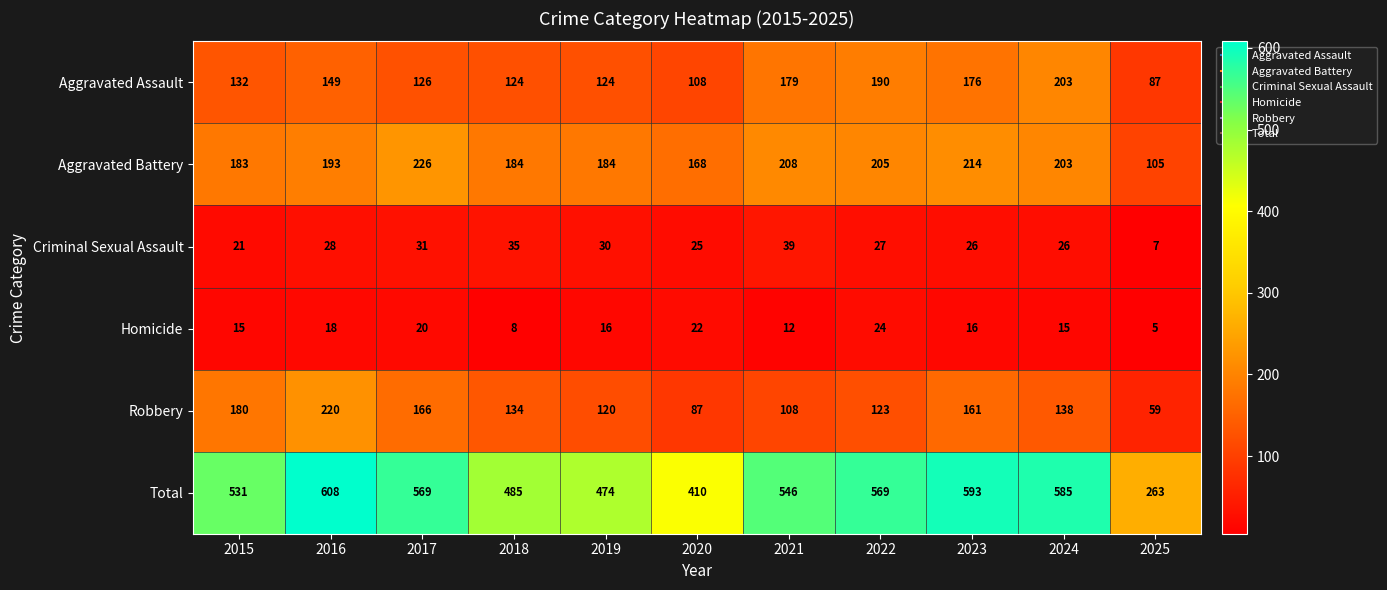

The value of Total at 2018 is 485. True or false?

True